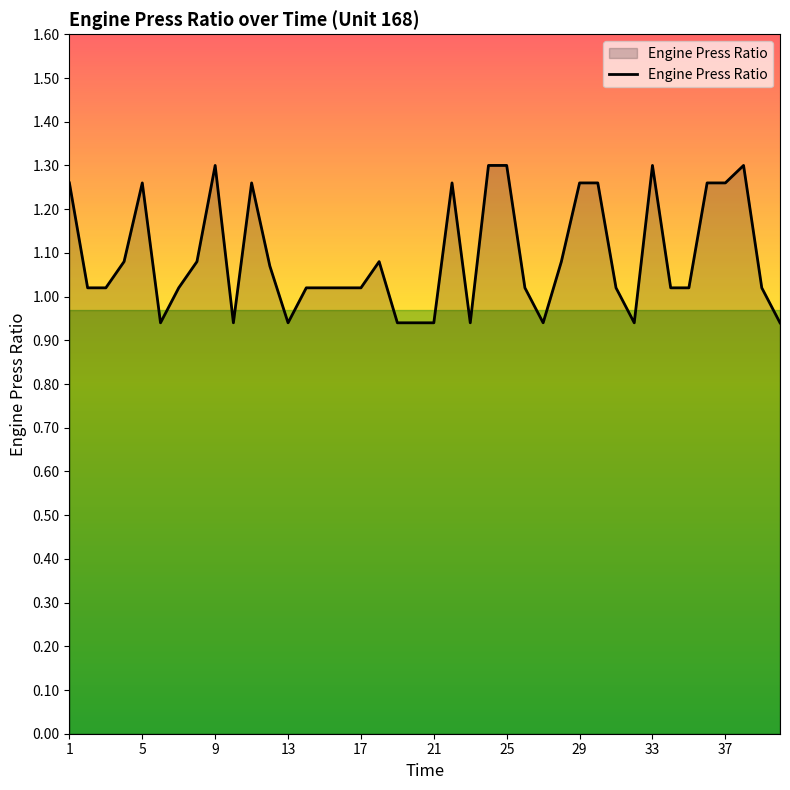

How many points are higher than both their immediate neighbors (excluding endpoints)?

7